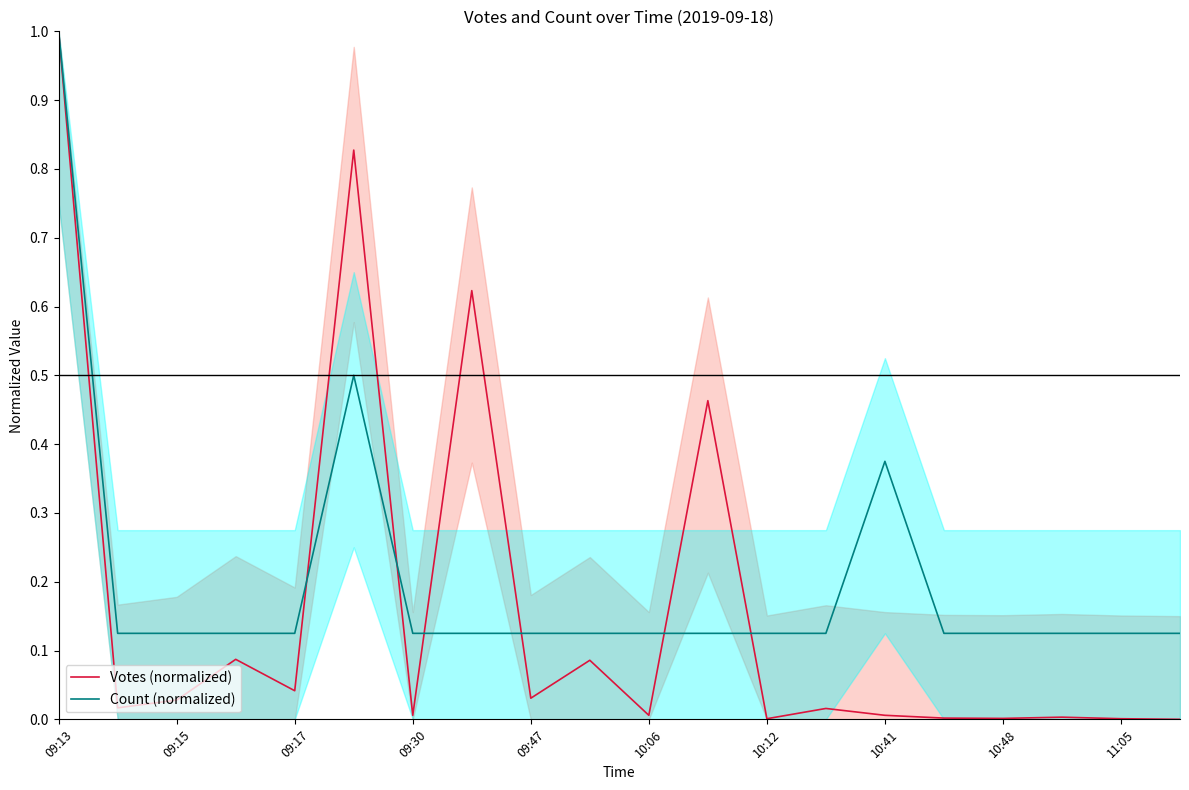

Reading left to right, extract all data points from this chart.

Votes (normalized): 1.0	0.0	0.0	0.1	0.0	0.8	0.0	0.6	0.0	0.1	0.0	0.5	0.0	0.0	0.0	0.0	0.0	0.0	0.0	0.0
Count (normalized): 1.0	0.1	0.1	0.1	0.1	0.5	0.1	0.1	0.1	0.1	0.1	0.1	0.1	0.1	0.4	0.1	0.1	0.1	0.1	0.1